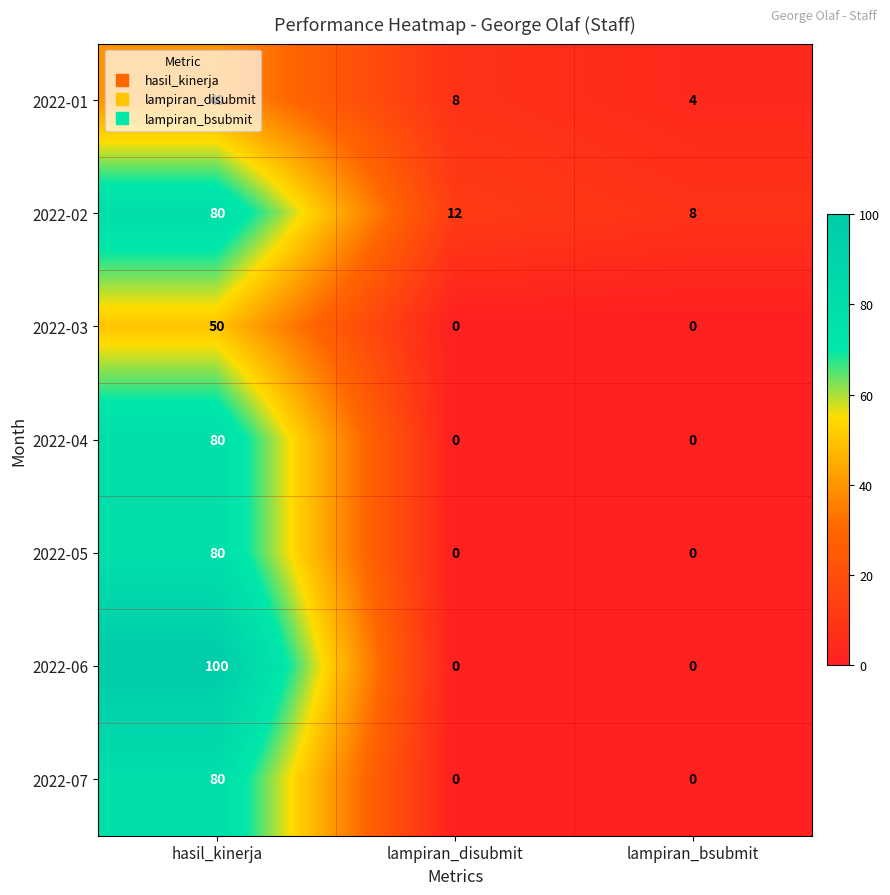

What is the average value of the 2022-05 series?

27